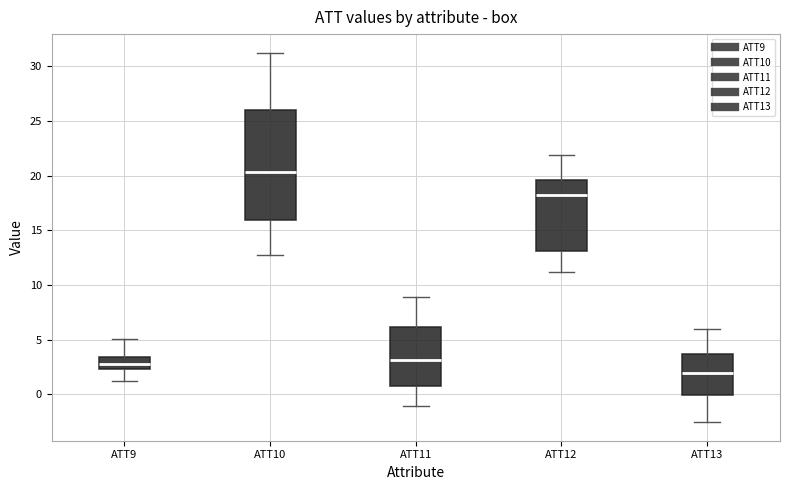

Comparing the boxes themselves (not the whiskers), which one is the tallest?

ATT10